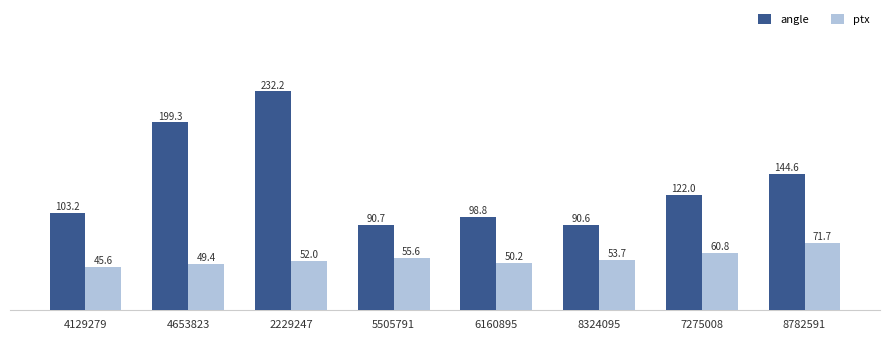

Which series has the largest total across all categories?

angle